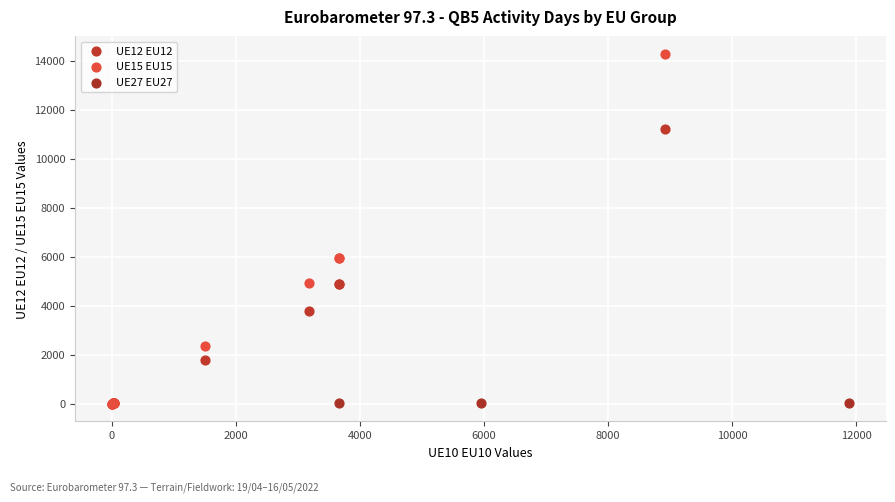

Which series has the largest Y range (max minus min)?

UE15 EU15